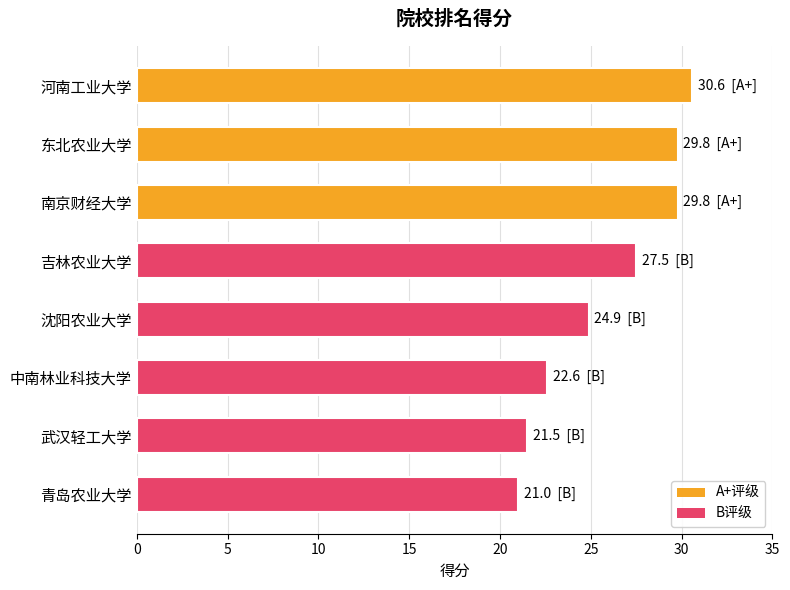

The value at 河南工业大学 is 46.9. True or false?

False